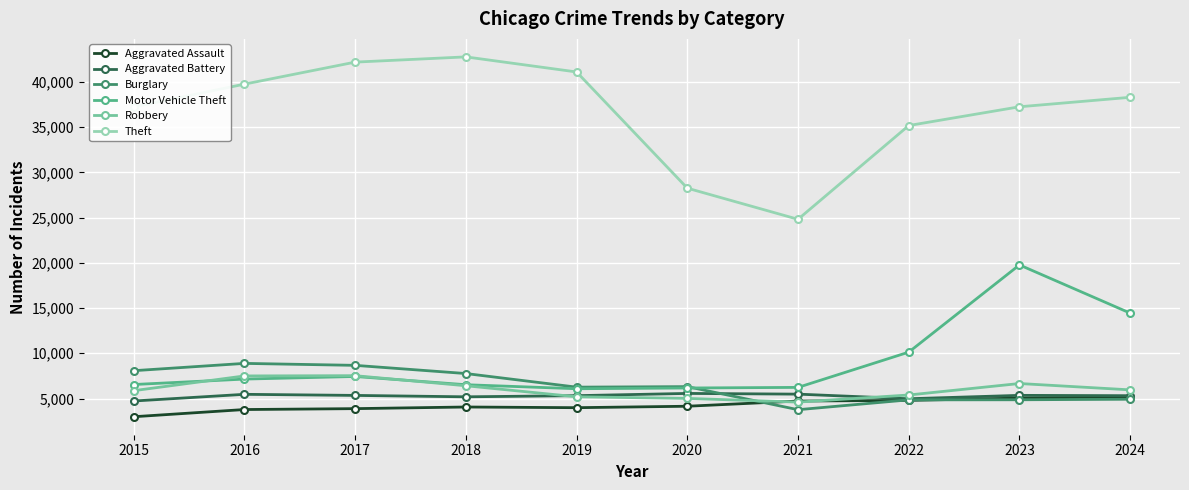

Is it true that Robbery equals 5866 at 2015?

True